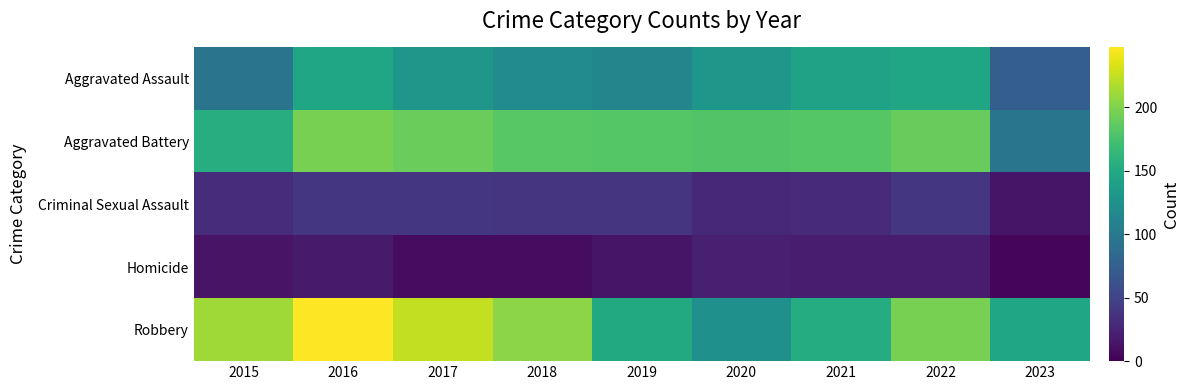

How many categories are shown in the chart?

9